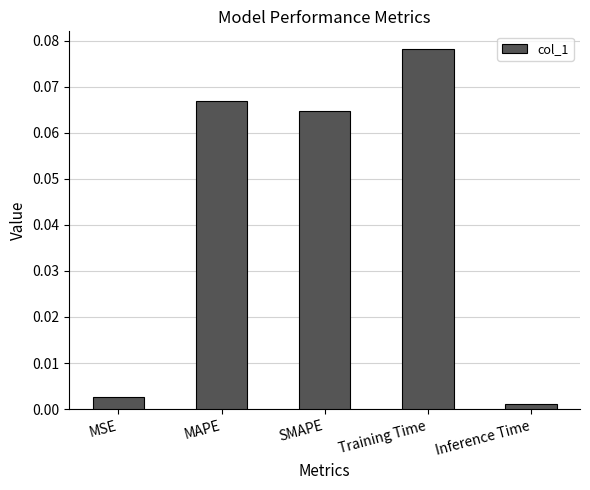

True or false: the data shows 0.0 at SMAPE.

False